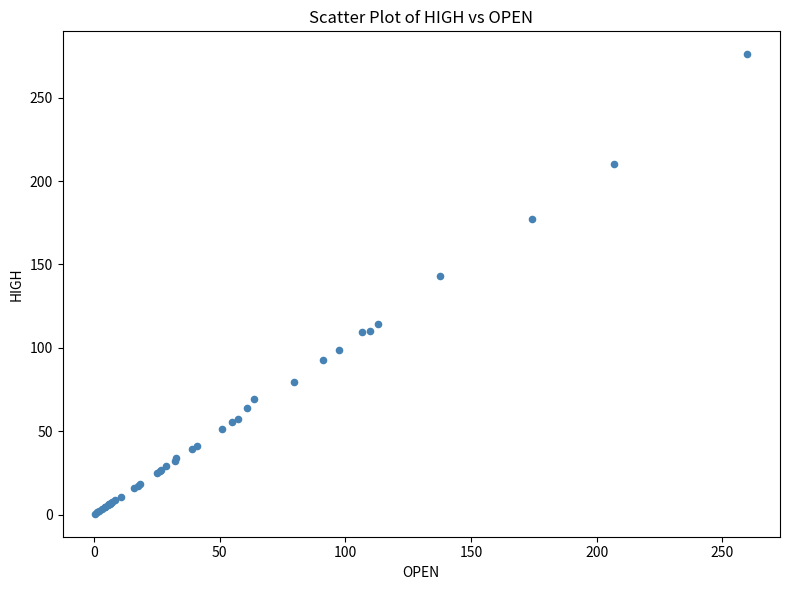

What Y value in the scatter plot is closest to 138?

142.9